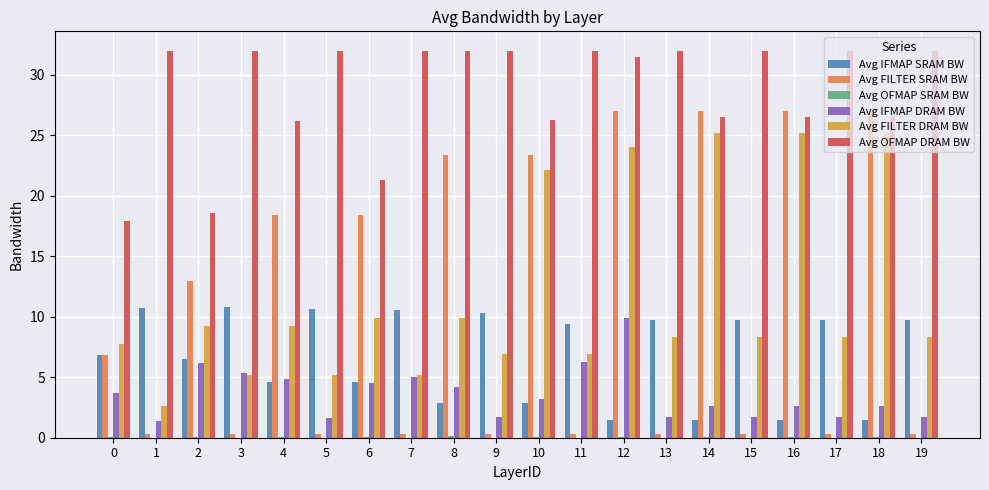

At which category is the sum across all series the highest?

12